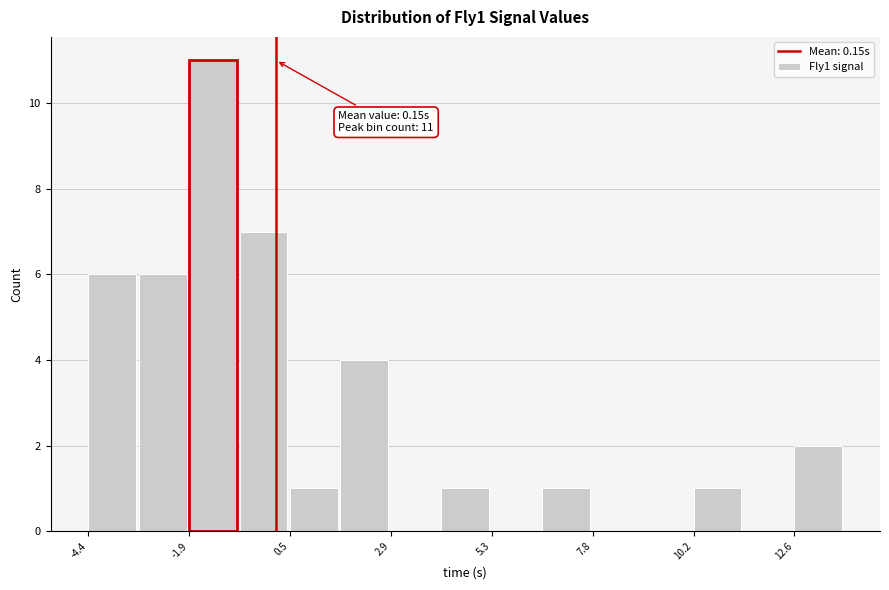

Read against the x-axis, roughly where is the centre of the tallest bar?

-1.5